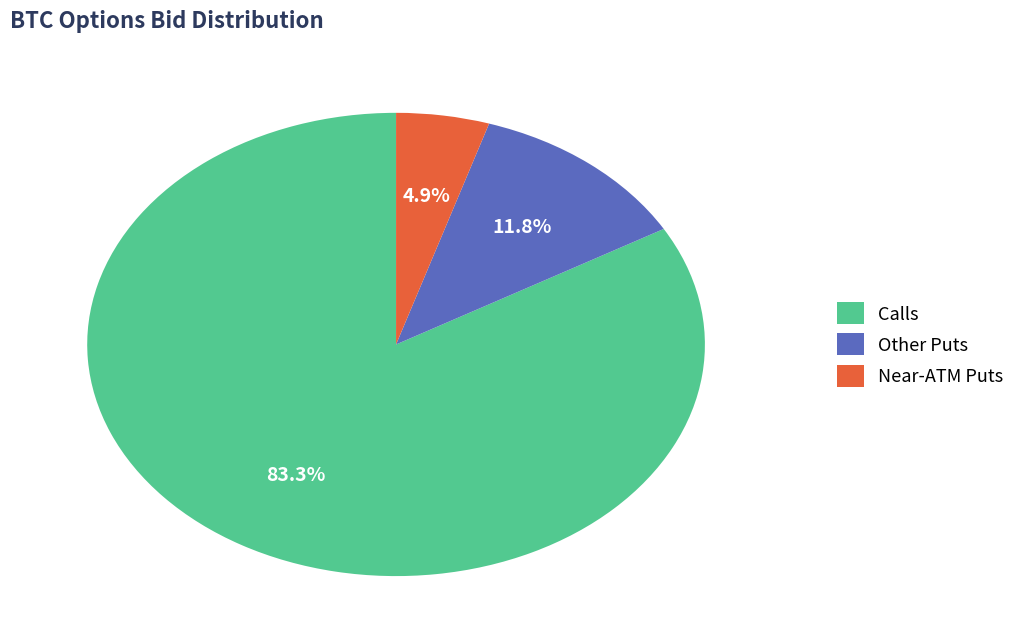

Rank the categories by value from lowest to highest.

Near-ATM Puts, Other Puts, Calls